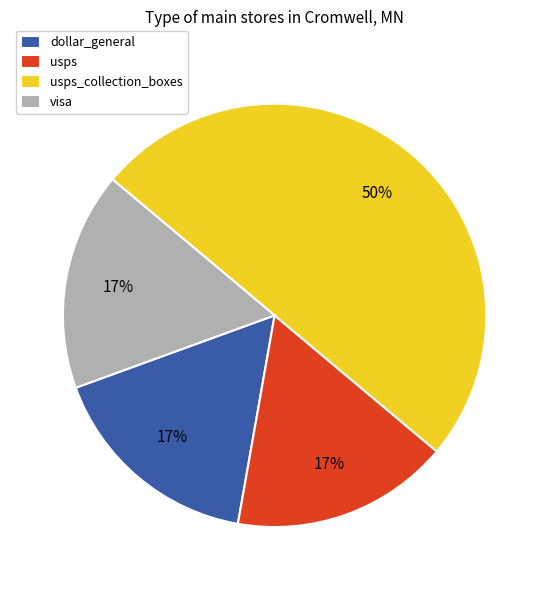

Is it true that usps is 26% of the pie?

False